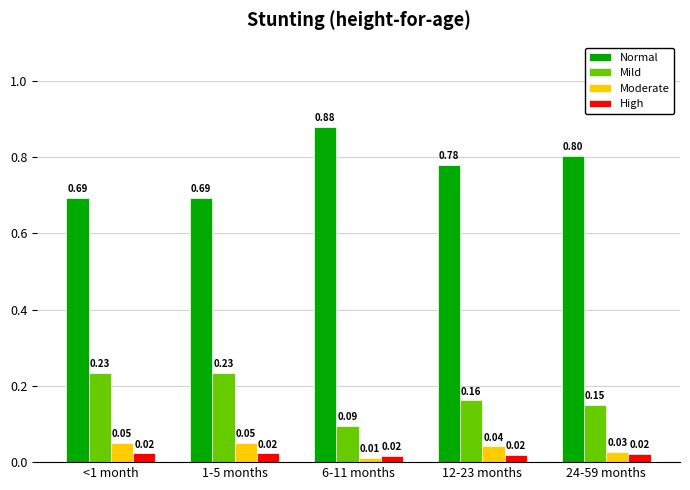

What is the label of the 5th bar from the right?

<1 month